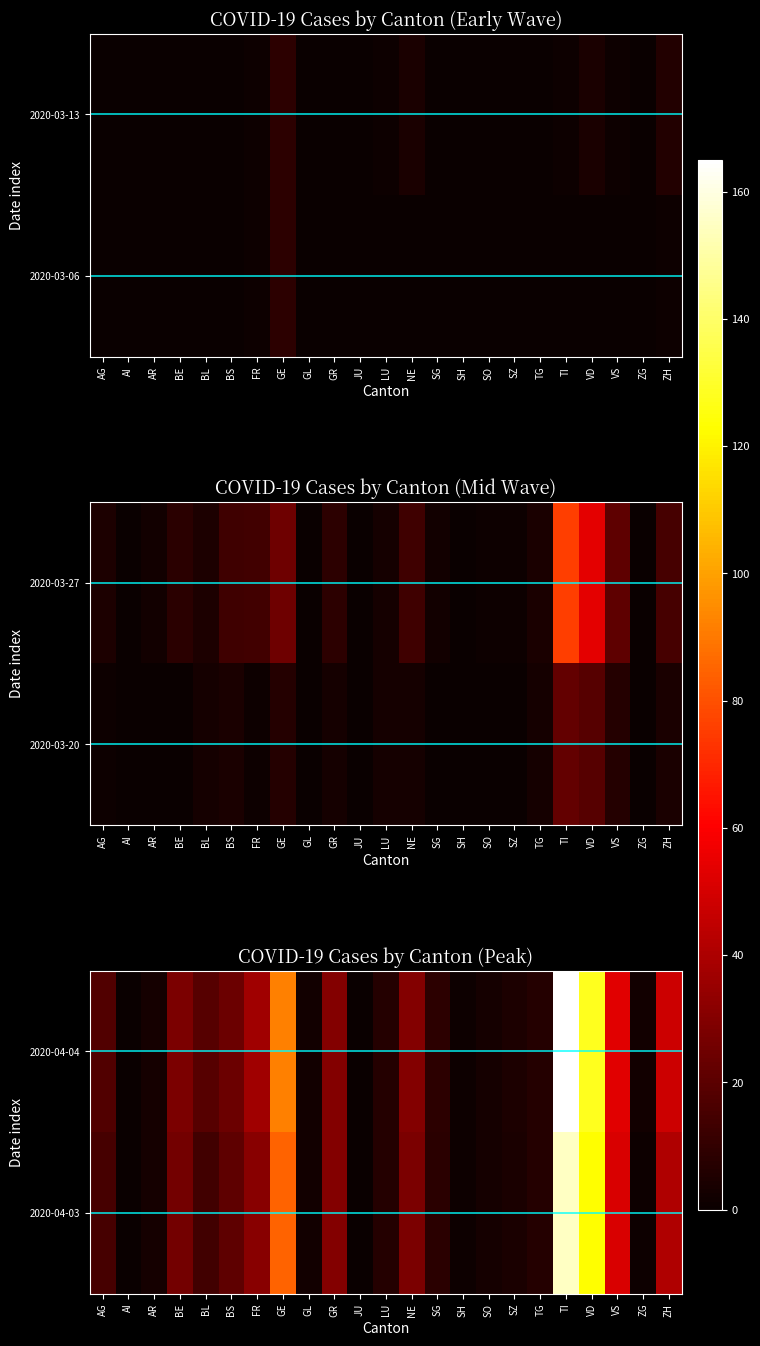

Between AR and AI, which is larger?

AR